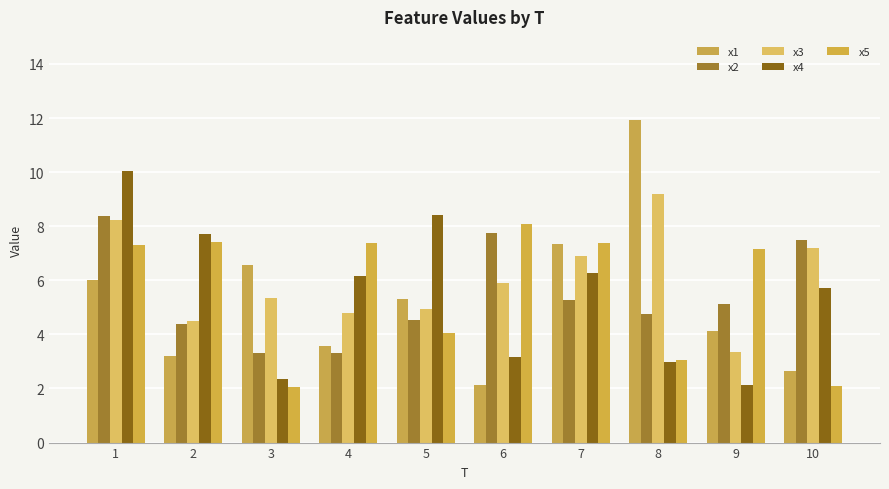

Is the value of x3 at 2 greater than the value of x4 at 9?

Yes